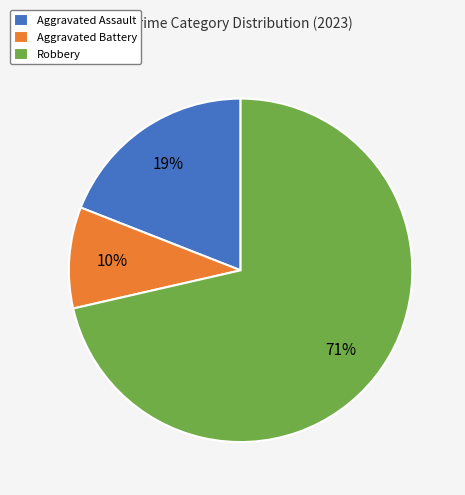

To the nearest percent, what is the combined percentage of Aggravated Battery and Aggravated Assault?

29%